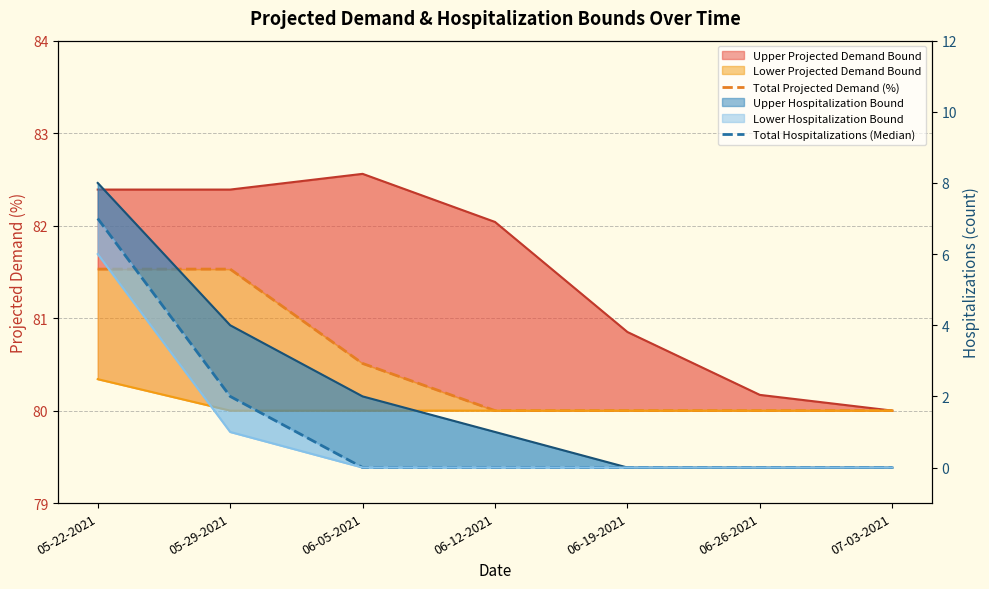

Reading left to right, what are all the values shown in this chart?

Total Projected Demand (%): 05-22-2021=81.5	05-29-2021=81.5	06-05-2021=80.5	06-12-2021=80.0	06-19-2021=80.0	06-26-2021=80.0	07-03-2021=80.0
Total Hospitalizations (Median): 05-22-2021=7.0	05-29-2021=2.0	06-05-2021=0.0	06-12-2021=0.0	06-19-2021=0.0	06-26-2021=0.0	07-03-2021=0.0